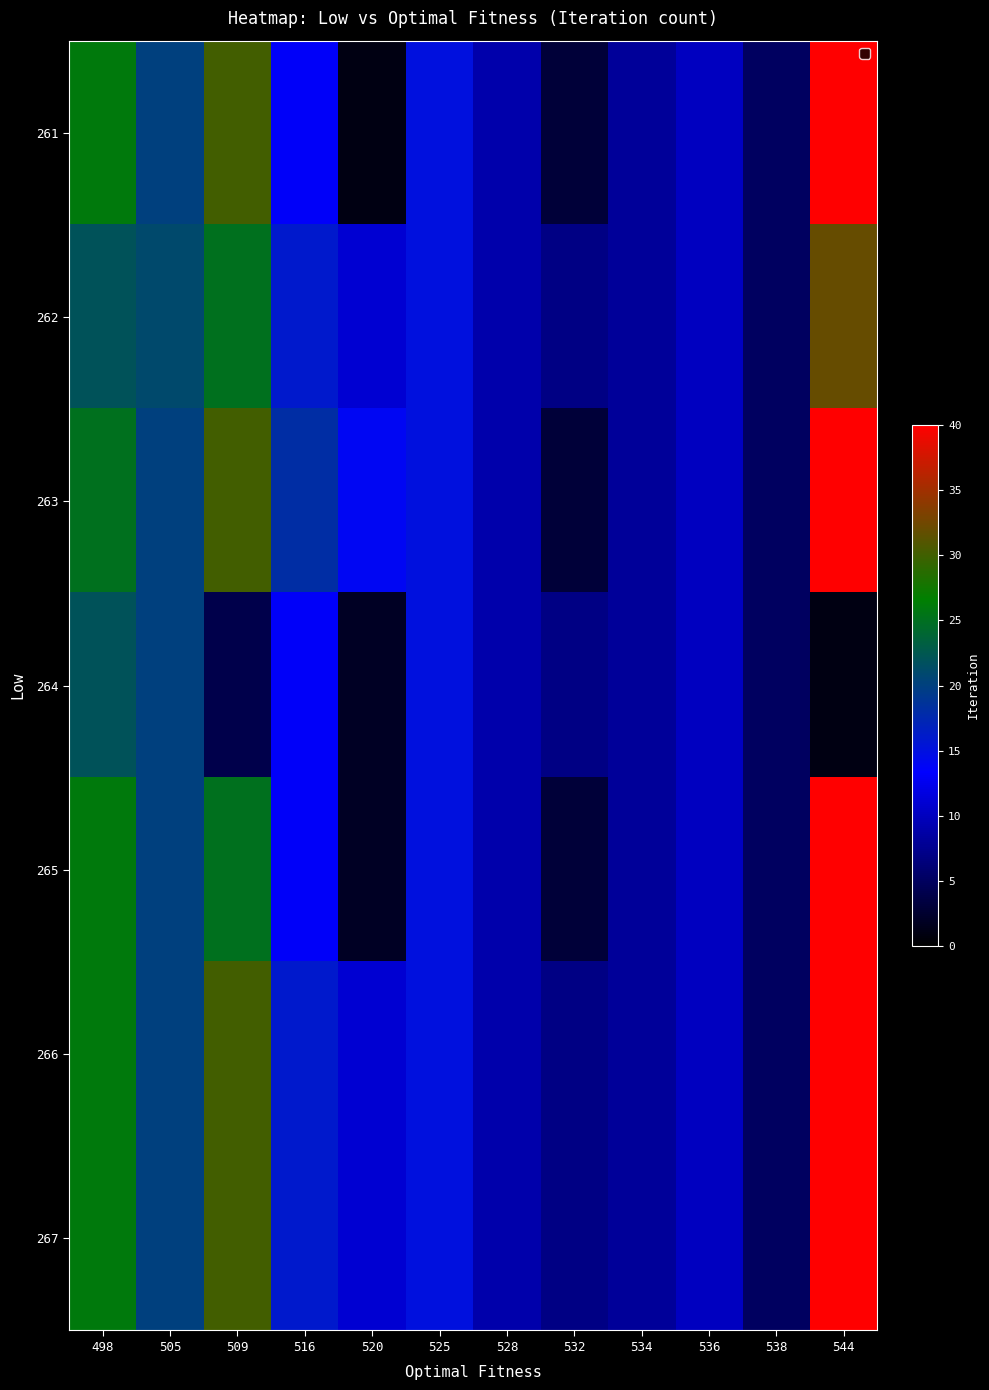

Reading right to left, what are all the values shown in this chart?

261: 544=40	538=5	536=10	534=8	532=3	528=9	525=15	520=1	516=13	509=30	505=20	498=26
262: 544=32	538=5	536=10	534=8	532=7	528=9	525=15	520=11	516=16	509=25	505=21	498=22
263: 544=40	538=5	536=10	534=8	532=3	528=9	525=15	520=14	516=18	509=30	505=20	498=25
264: 544=1	538=5	536=10	534=8	532=7	528=9	525=15	520=2	516=13	509=4	505=20	498=22
265: 544=40	538=5	536=10	534=8	532=3	528=9	525=15	520=2	516=13	509=25	505=20	498=26
266: 544=40	538=5	536=10	534=8	532=7	528=9	525=15	520=11	516=16	509=30	505=20	498=26
267: 544=40	538=5	536=10	534=8	532=7	528=9	525=15	520=11	516=16	509=30	505=20	498=26